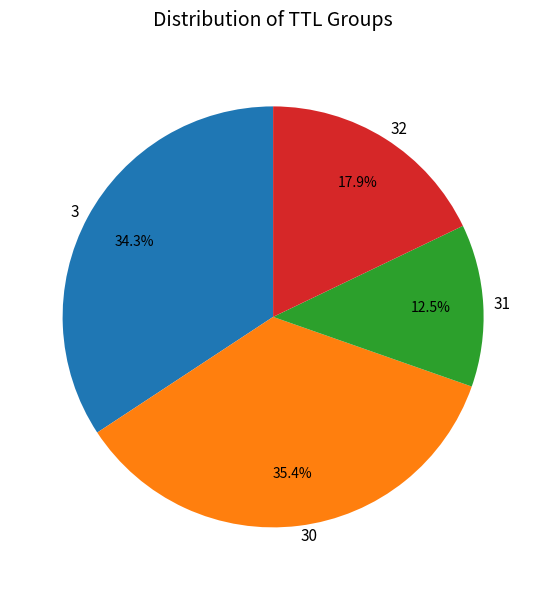

The 30 slice represents 11% of the pie. True or false?

False